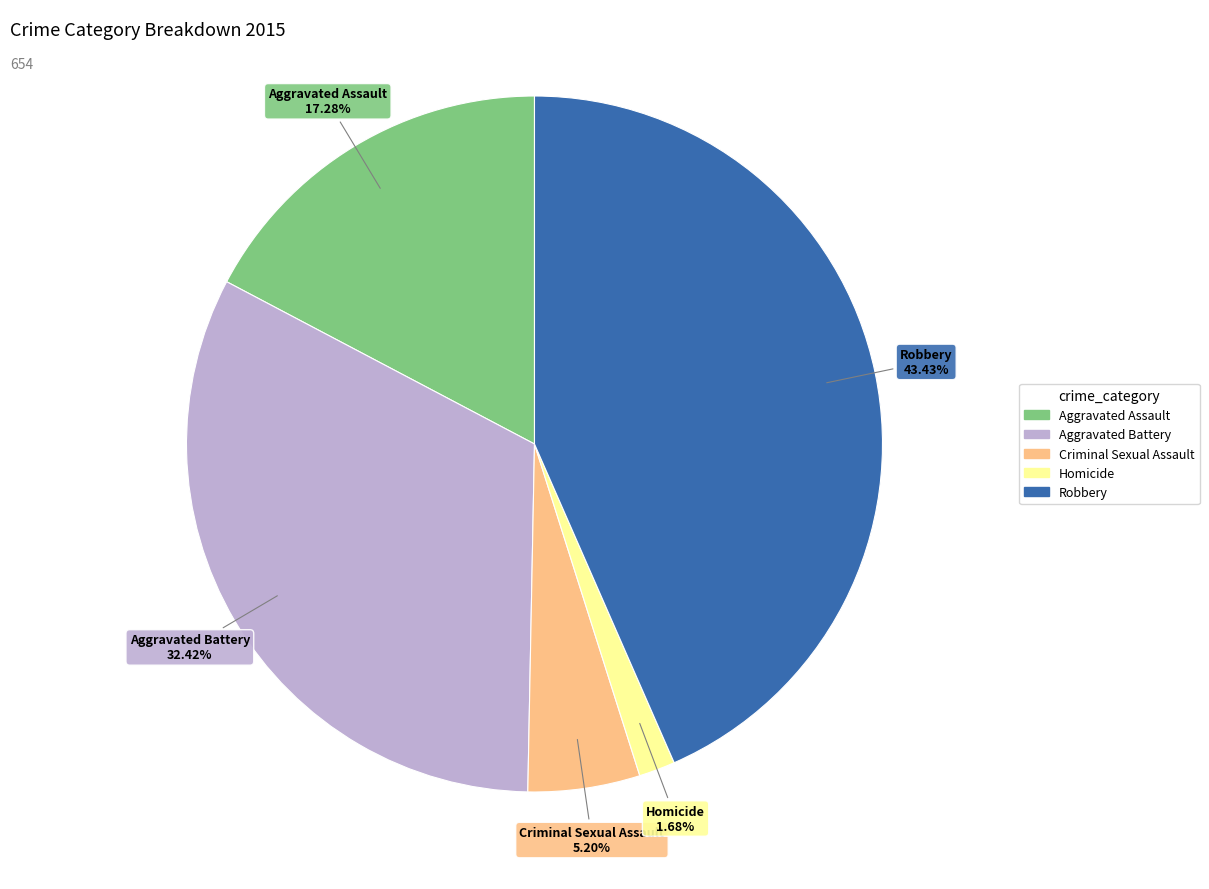

How many slices are in this pie chart?

5